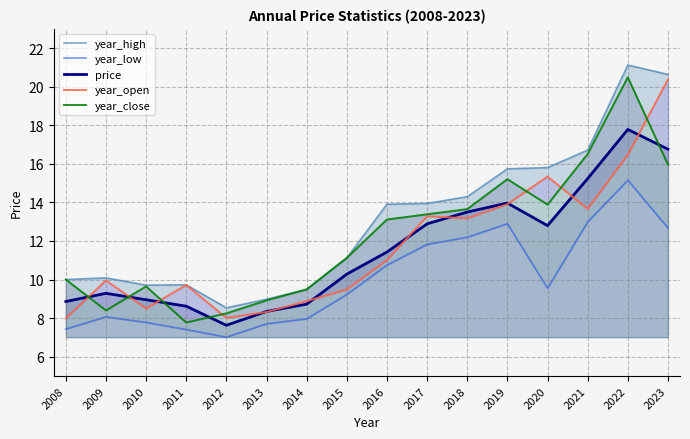

What is the value of the year_close point at the 13th from the left?

13.9